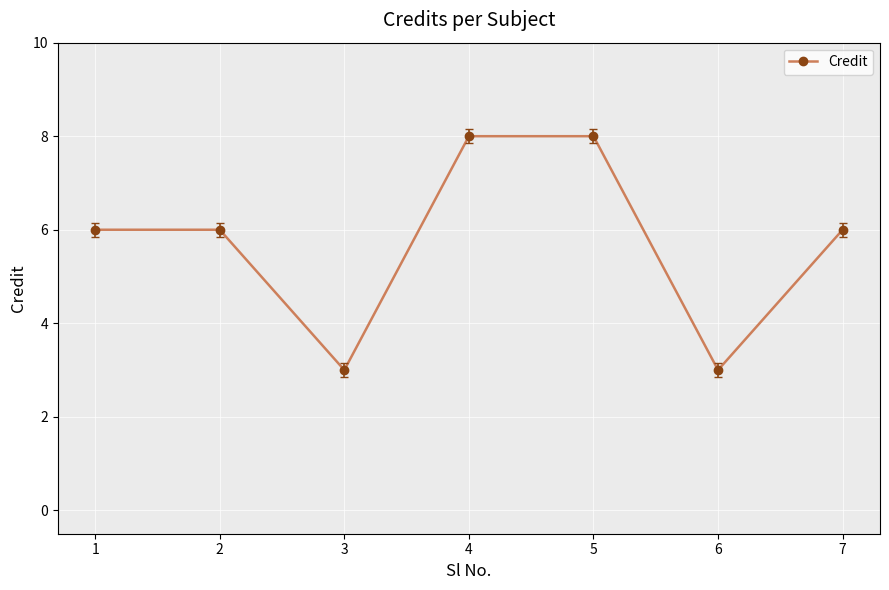

What is the minimum value shown in the chart?

3